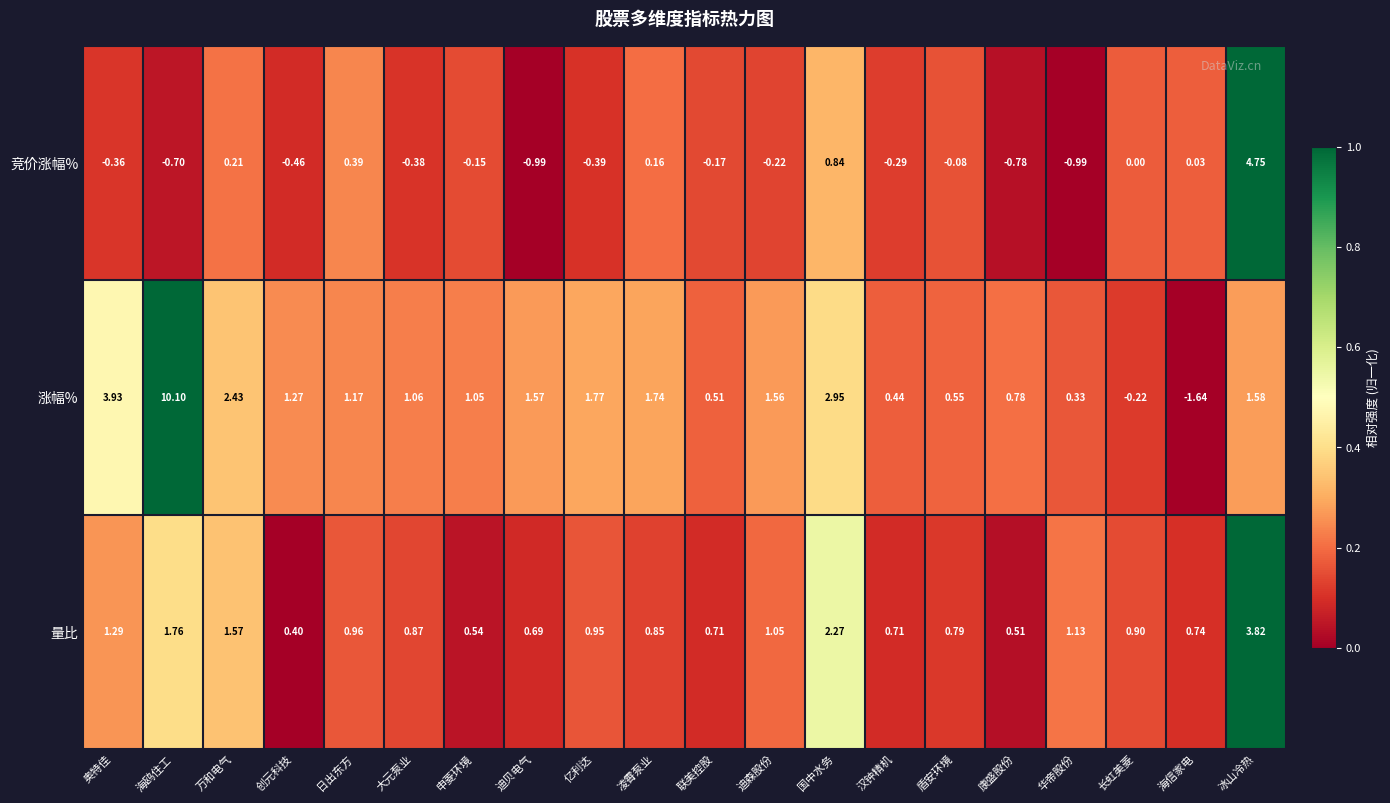

Which series has the largest range (max minus min)?

涨幅%